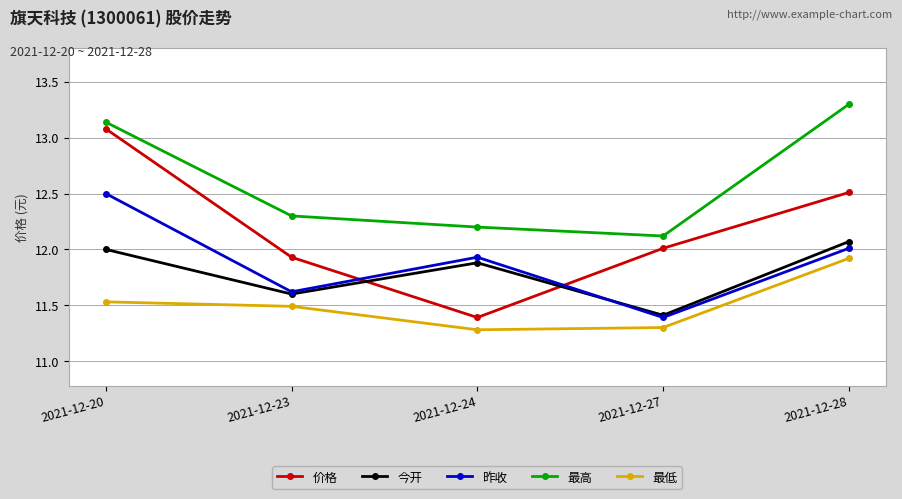

Rank the categories by 最高 value from lowest to highest.

2021-12-27, 2021-12-24, 2021-12-23, 2021-12-20, 2021-12-28